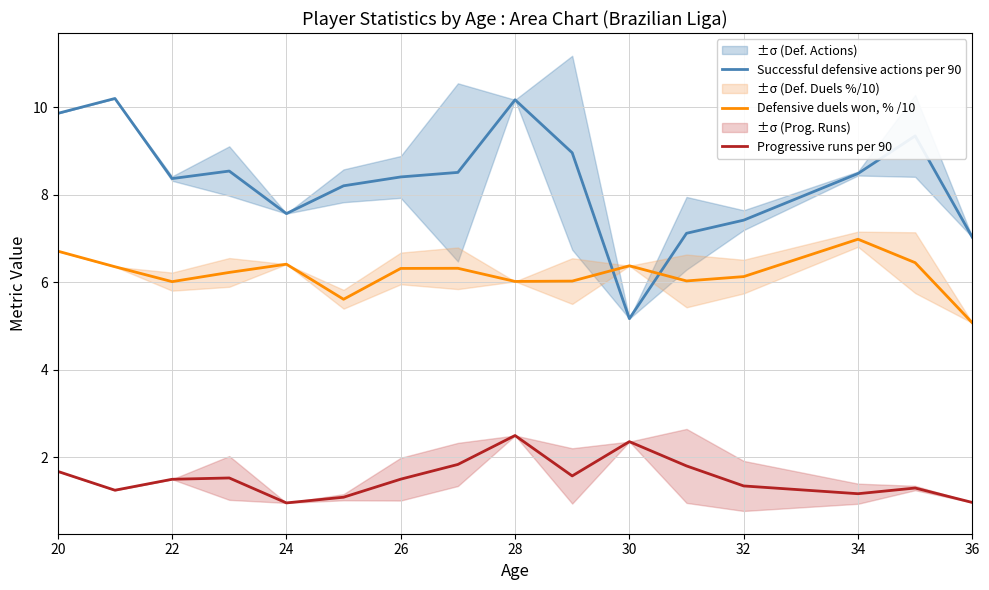

Rank the series by their average value, from highest to lowest.

Successful defensive actions per 90, Defensive duels won, % /10, Progressive runs per 90